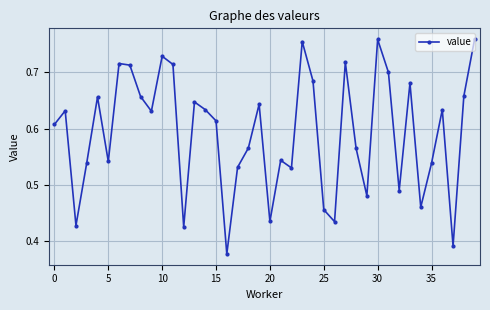

How many values are between 0 and 1?

40